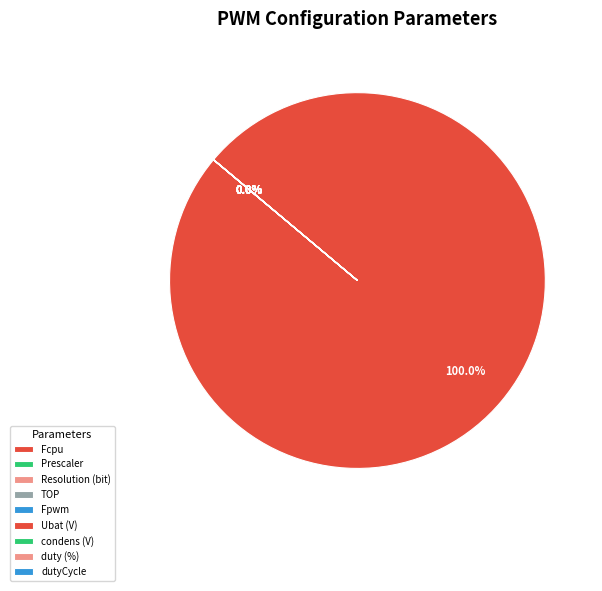

To the nearest percent, what is the difference between the largest and smallest slice percentages?

100%